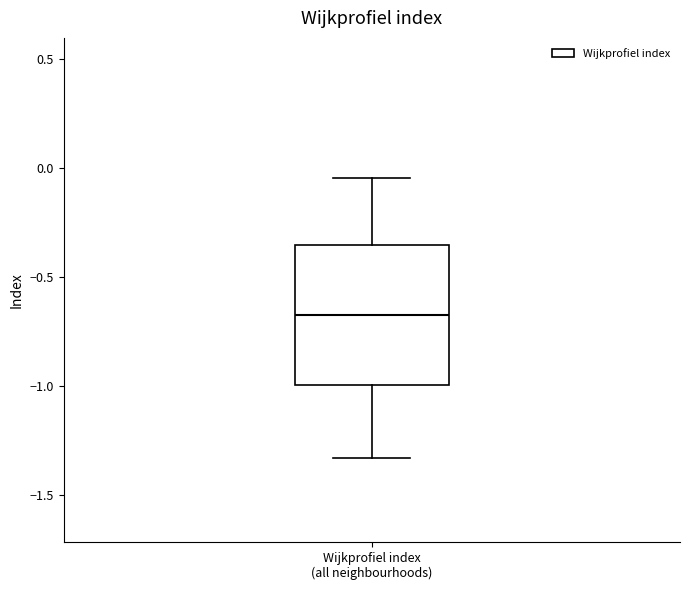

Transcribe this box plot: give where the median line is, the range the box spans, and where the two whiskers end, as read against the y-axis. The values are not printed on the chart, so give them approximately, as read against the axis.

median -0.65, box -1.00 to -0.35, whiskers -1.35 to -0.05